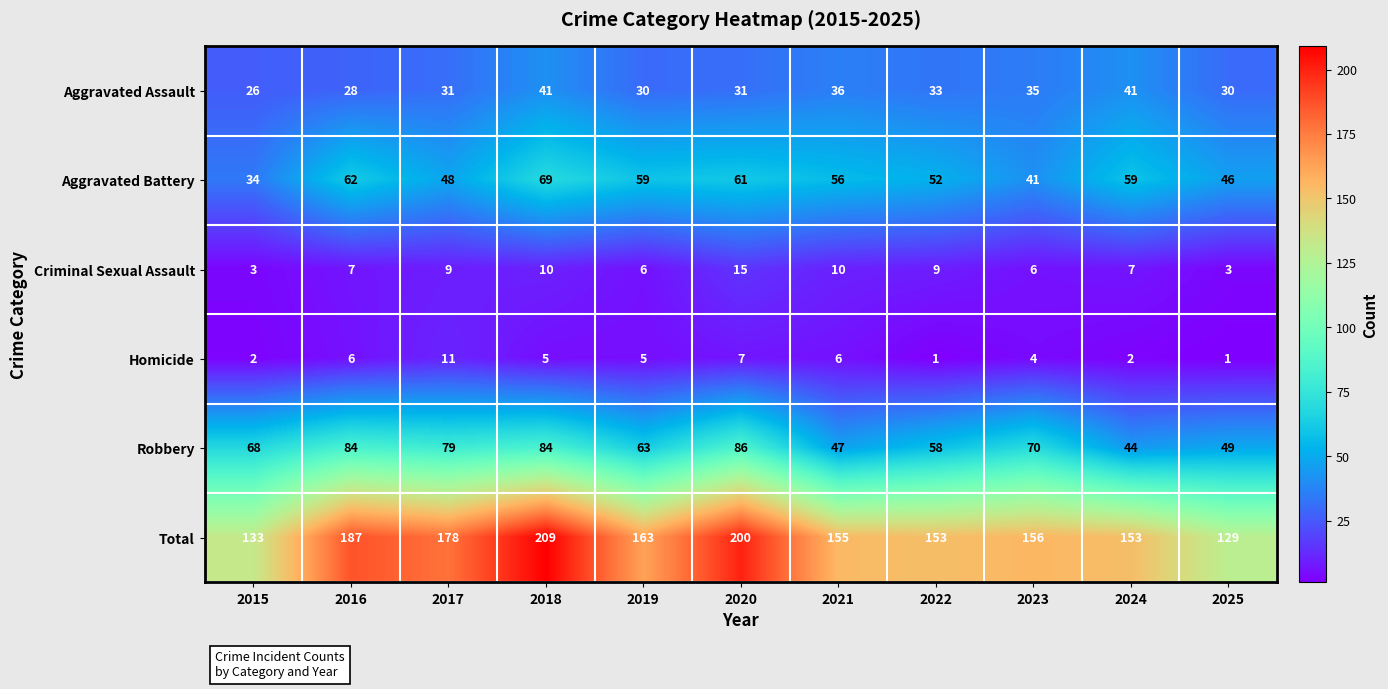

At which label does Aggravated Battery first exceed 56?

2016